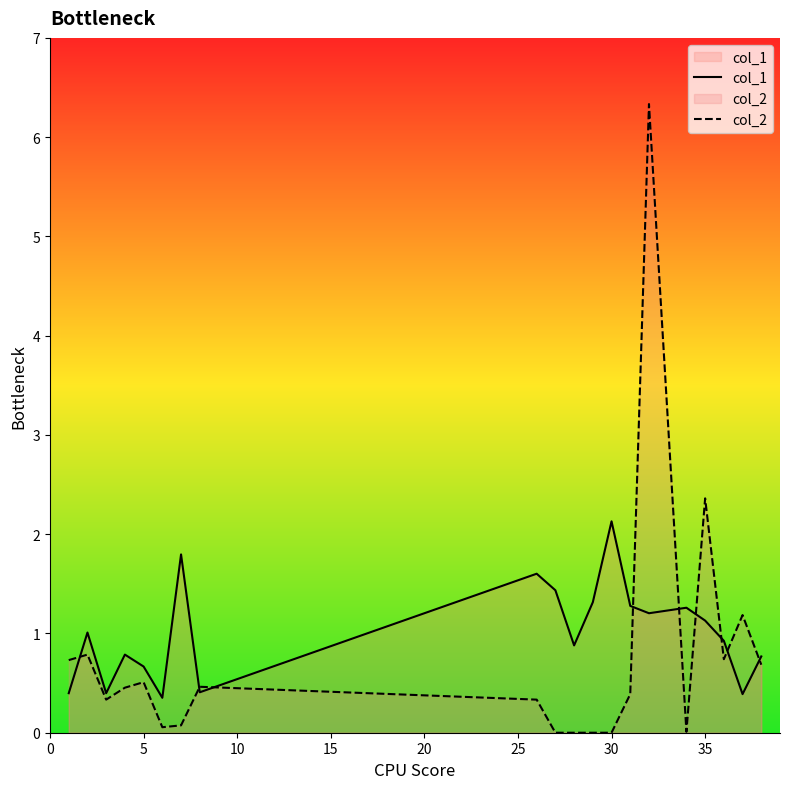

Rank the series by their maximum value, from lowest to highest.

col_1, col_2